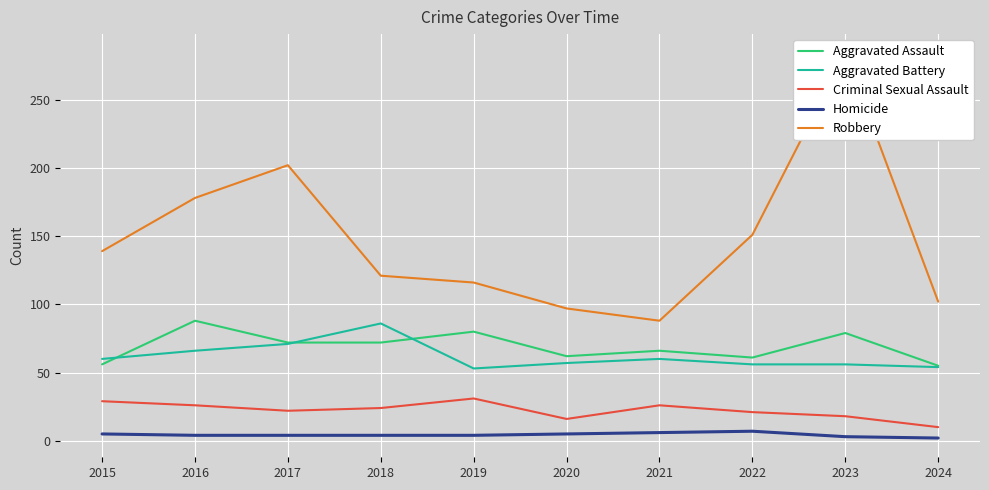

What is the average value of the Homicide series?

4